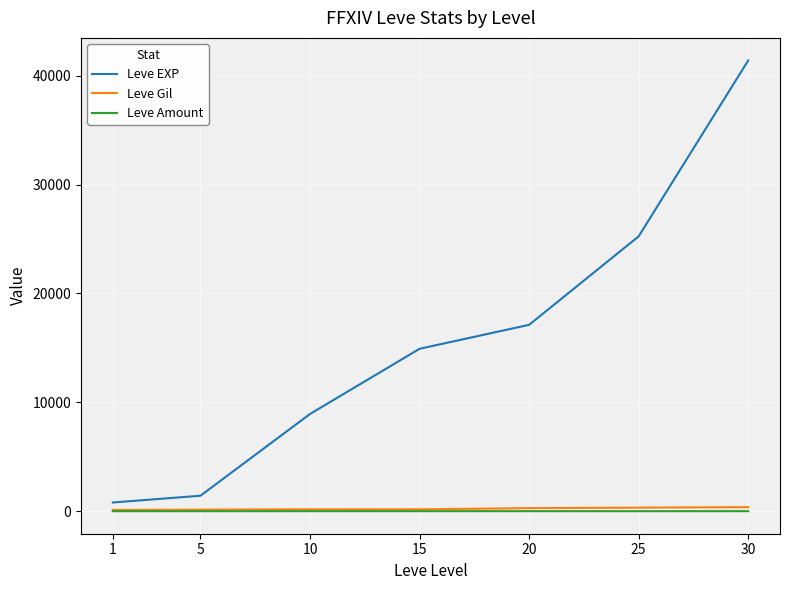

Which series has the widest spread of values?

Leve EXP